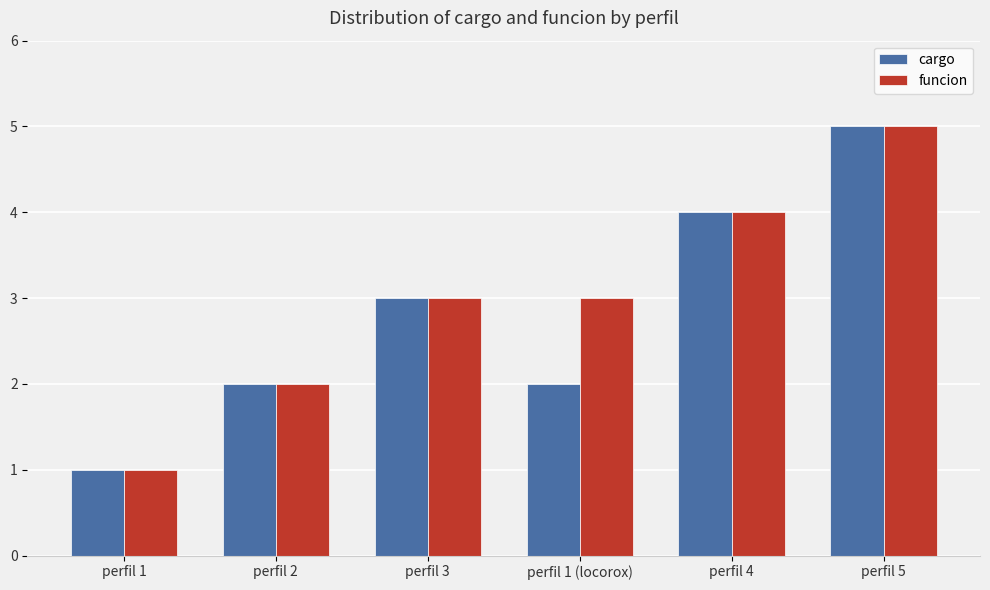

What is the sum of all funcion values?

18